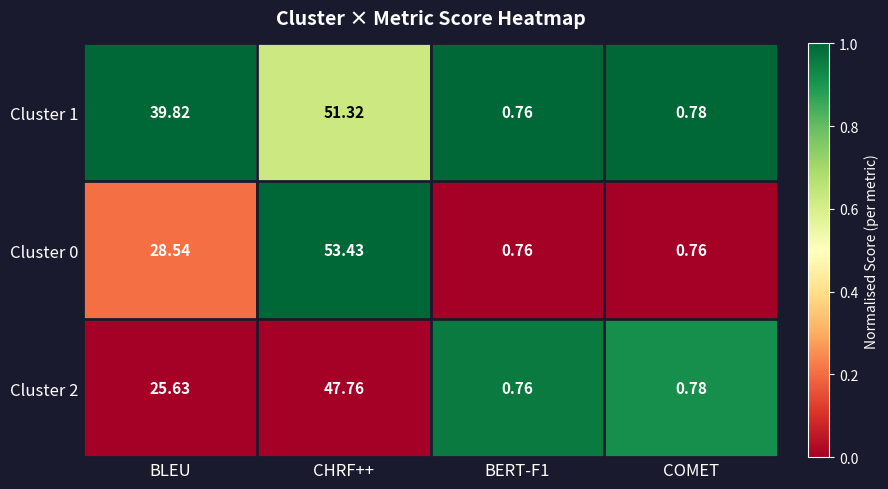

How many distinct data groups are displayed?

3